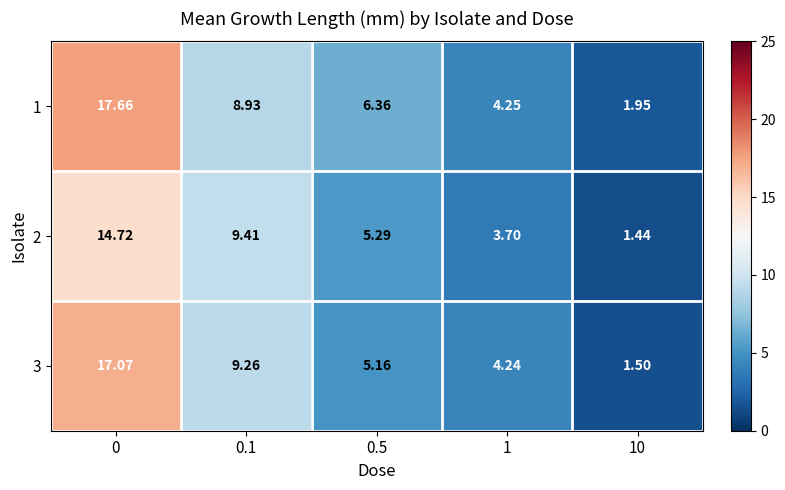

Which series changed the most between 0.1 and 10?

2